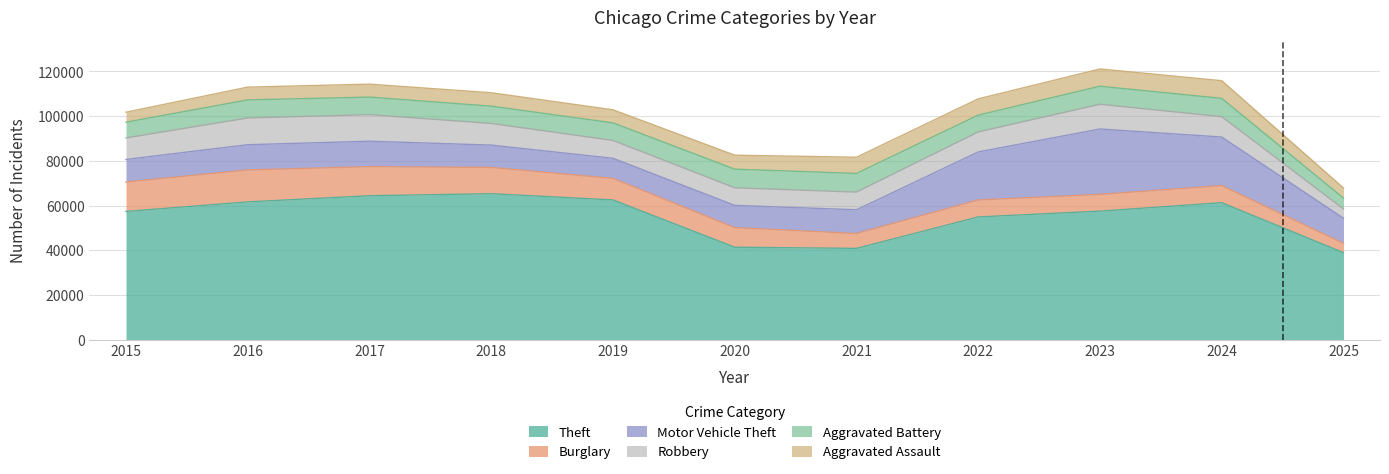

Reading left to right, transcribe all the data shown in this chart.

Theft: 2015=57353	2016=61625	2017=64386	2018=65290	2019=62498	2020=41350	2021=40821	2022=54899	2023=57492	2024=61269	2025=38931
Burglary: 2015=13184	2016=14289	2017=13001	2018=11747	2019=9639	2020=8758	2021=6661	2022=7594	2023=7485	2024=7652	2025=4140
Motor Vehicle Theft: 2015=10068	2016=11285	2017=11380	2018=9985	2019=8978	2020=9962	2021=10605	2022=21472	2023=29254	2024=21710	2025=11249
Robbery: 2015=9638	2016=11960	2017=11881	2018=9681	2019=7995	2020=7855	2021=7920	2022=8964	2023=11052	2024=9116	2025=4141
Aggravated Battery: 2015=7018	2016=8085	2017=7845	2018=7734	2019=7858	2020=8320	2021=8346	2022=7495	2023=8080	2024=8182	2025=4857
Aggravated Assault: 2015=4480	2016=5713	2017=5793	2018=6002	2019=5841	2020=6265	2021=7242	2022=7281	2023=7712	2024=7905	2025=4530